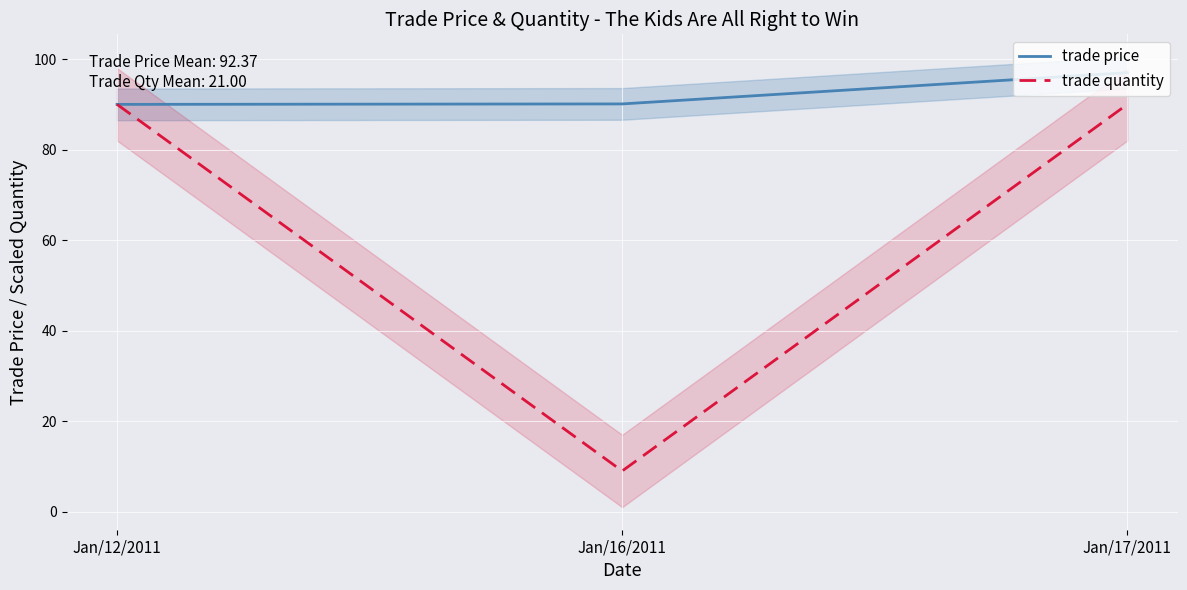

Reading right to left, what are all the values shown in this chart?

trade price: 97.0	90.1	90.0
trade quantity: 90.0	9.0	90.0